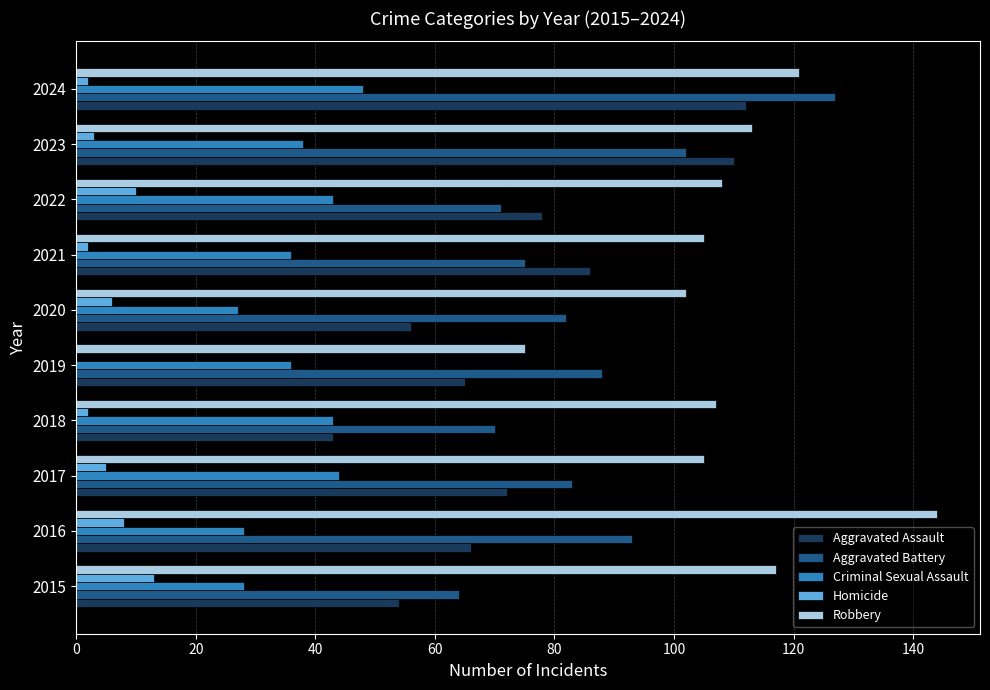

The value of Criminal Sexual Assault at 2019 is 36. True or false?

True